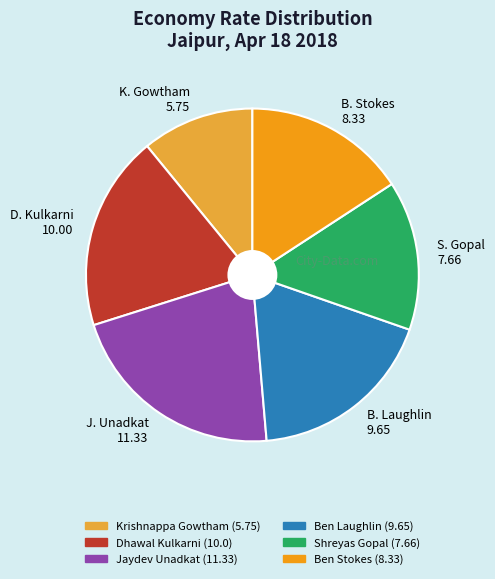

Is B. Laughlin 9.65 the majority of the pie?

No